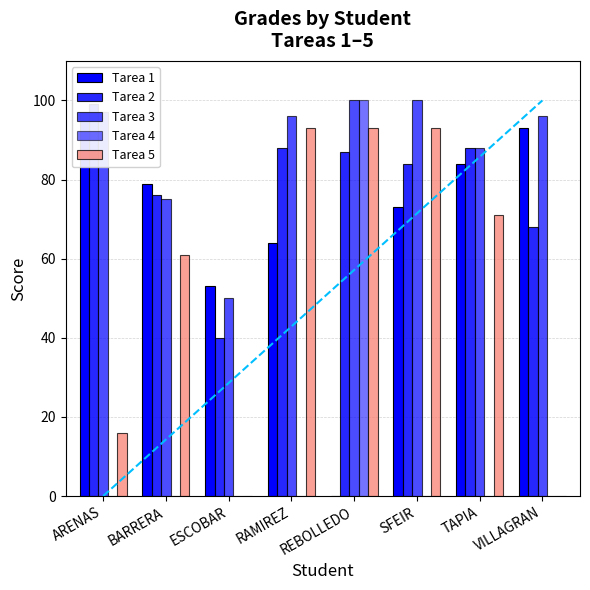

Is it true that Tarea 3 equals 61 at SFEIR?

False